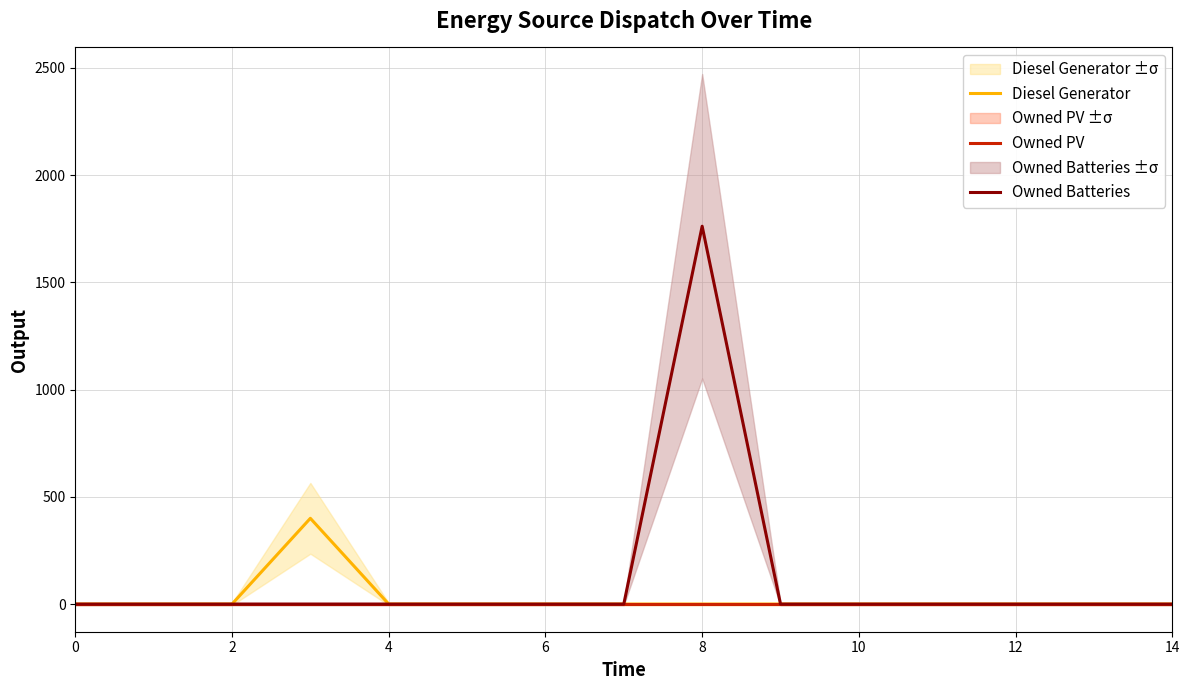

Which series has the widest spread of values?

Owned Batteries